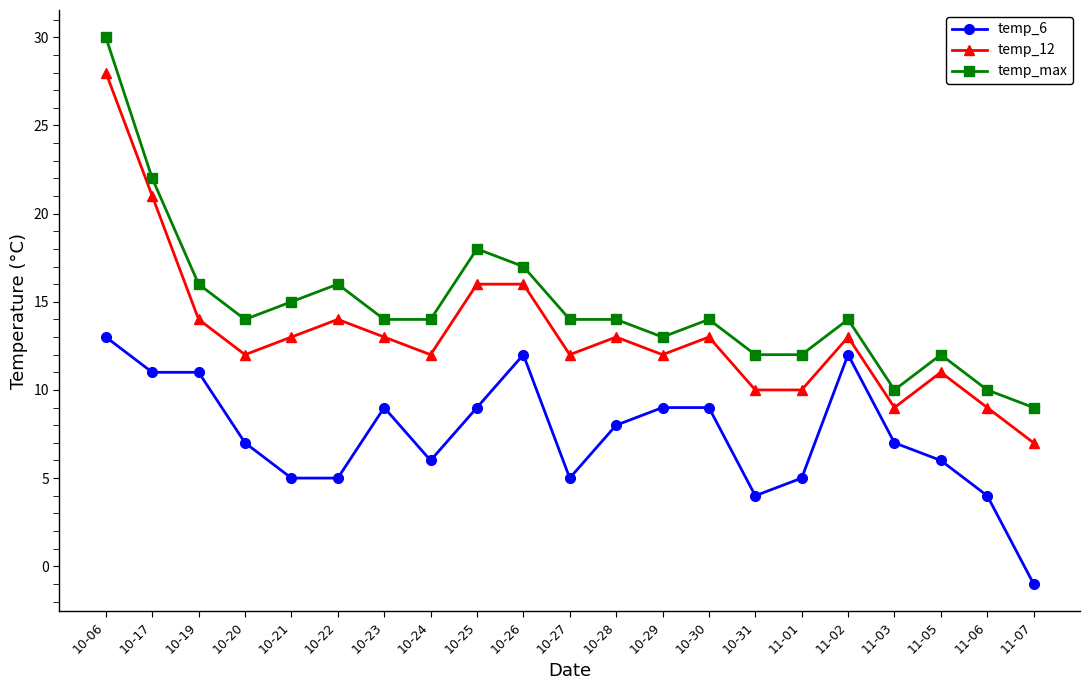

What is the greatest value displayed?

30